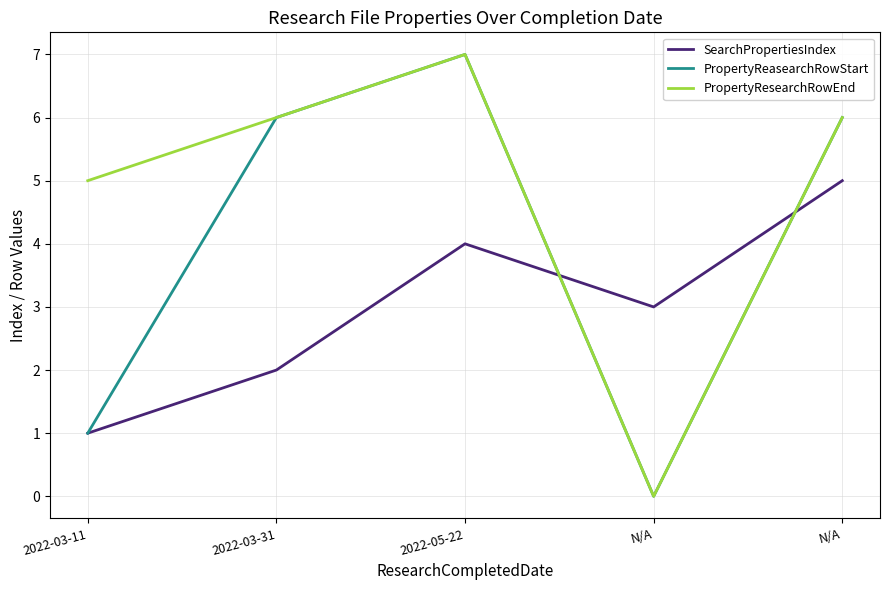

Reading right to left, what are all the values shown in this chart?

SearchPropertiesIndex: N/A=5	N/A=3	2022-05-22=4	2022-03-31=2	2022-03-11=1
PropertyReasearchRowStart: N/A=6	N/A=0	2022-05-22=7	2022-03-31=6	2022-03-11=1
PropertyResearchRowEnd: N/A=6	N/A=0	2022-05-22=7	2022-03-31=6	2022-03-11=5